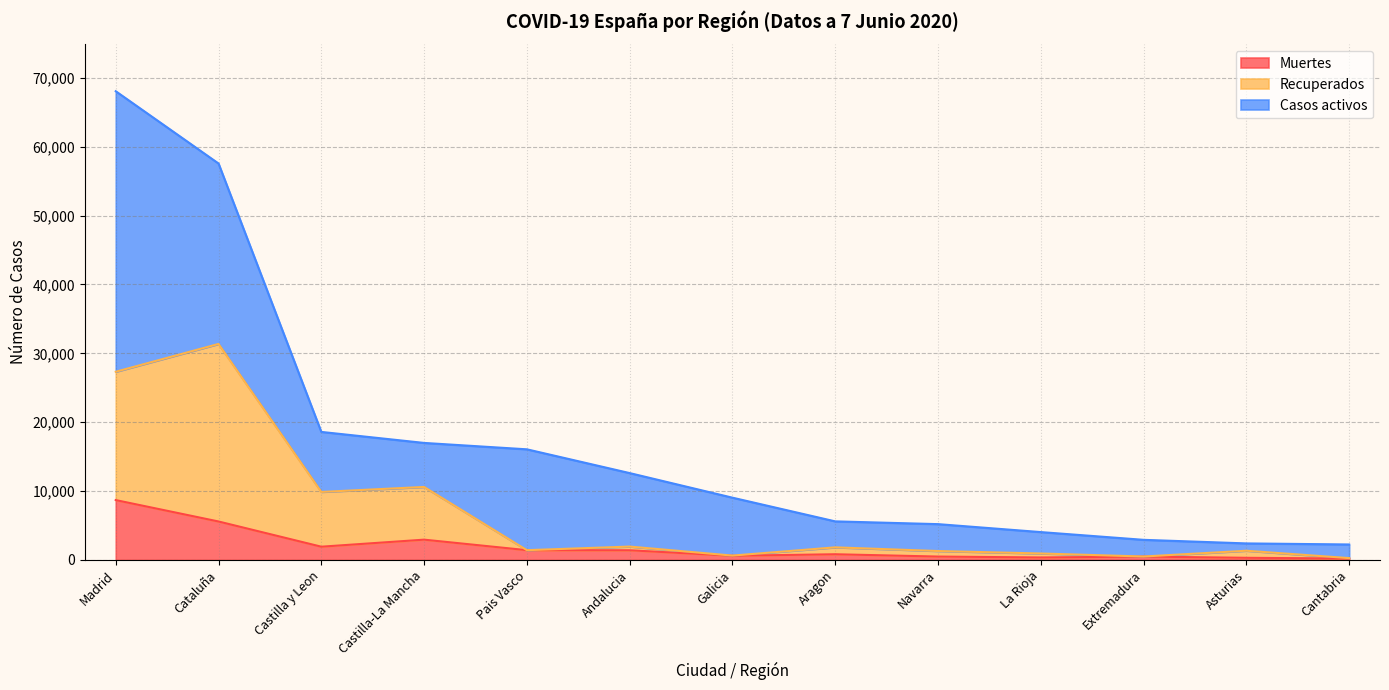

The value of Recuperados at La Rioja is 1505. True or false?

False